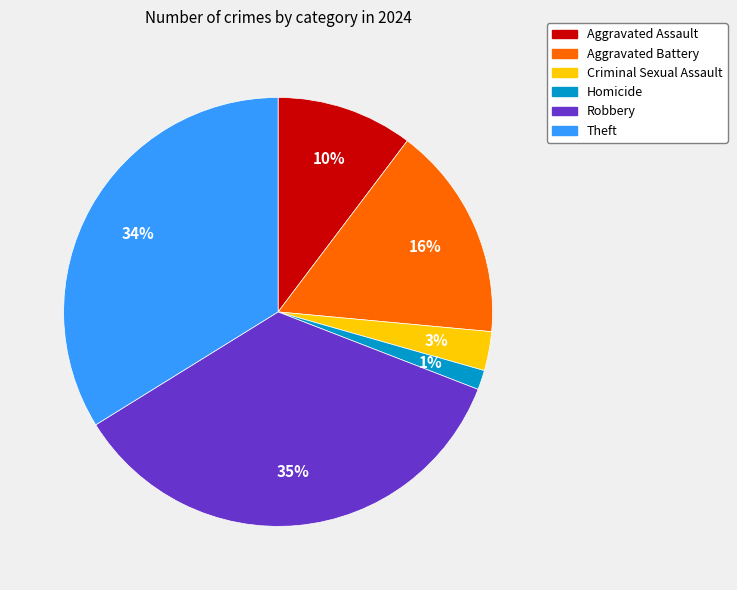

Is Aggravated Battery the majority of the pie?

No